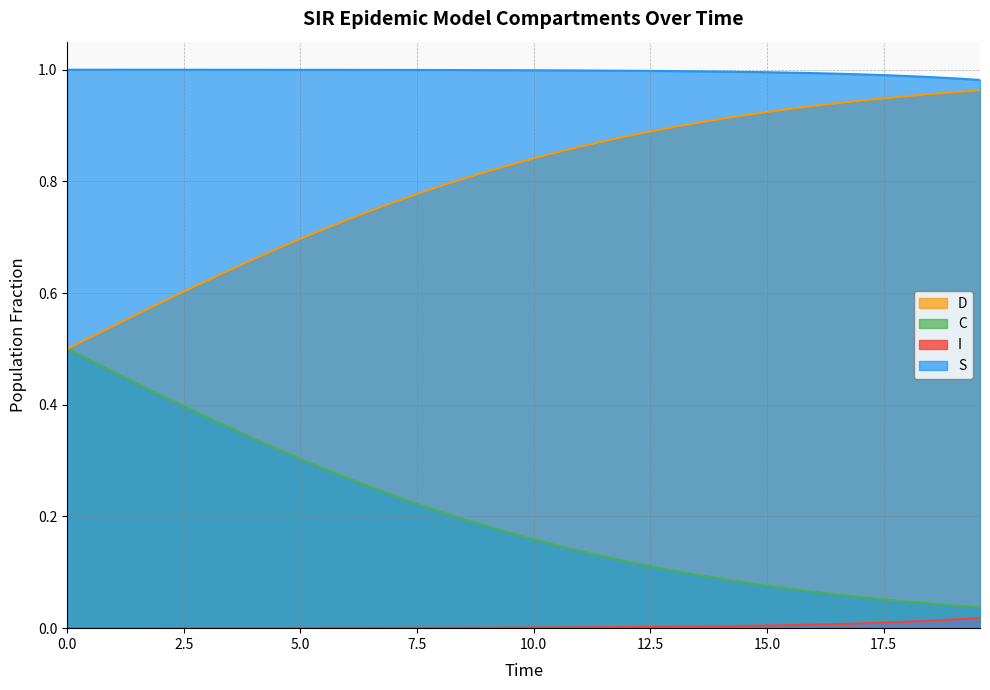

Count the number of categories in the chart.

40